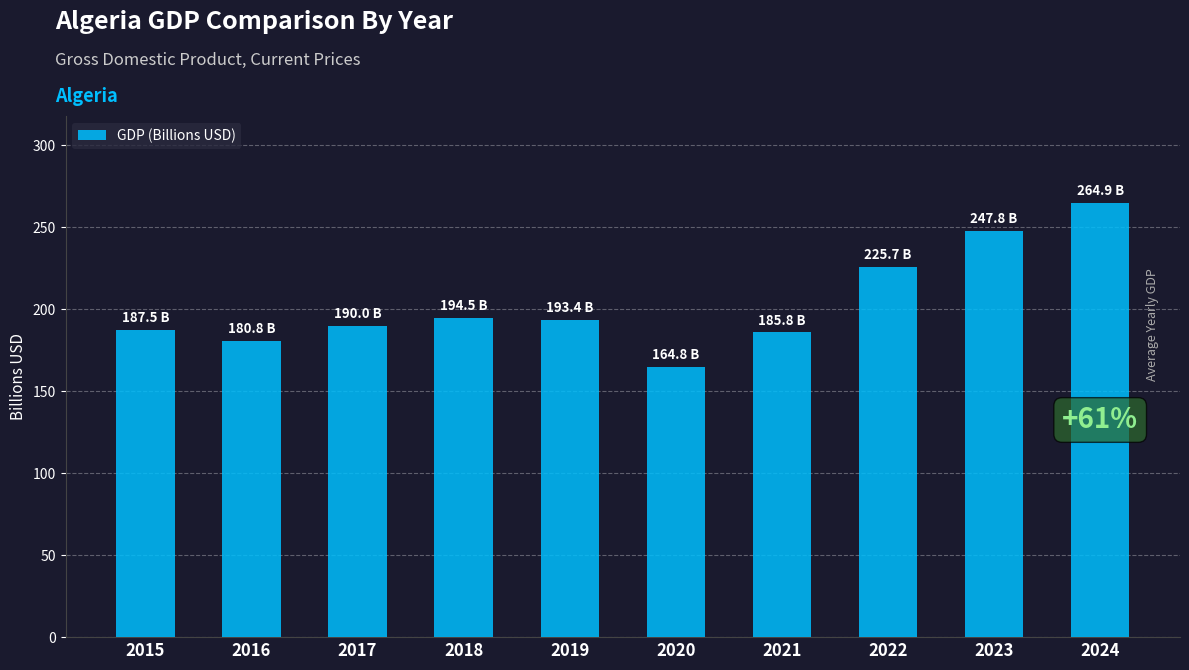

What is the approximate value at 2022?

225.7